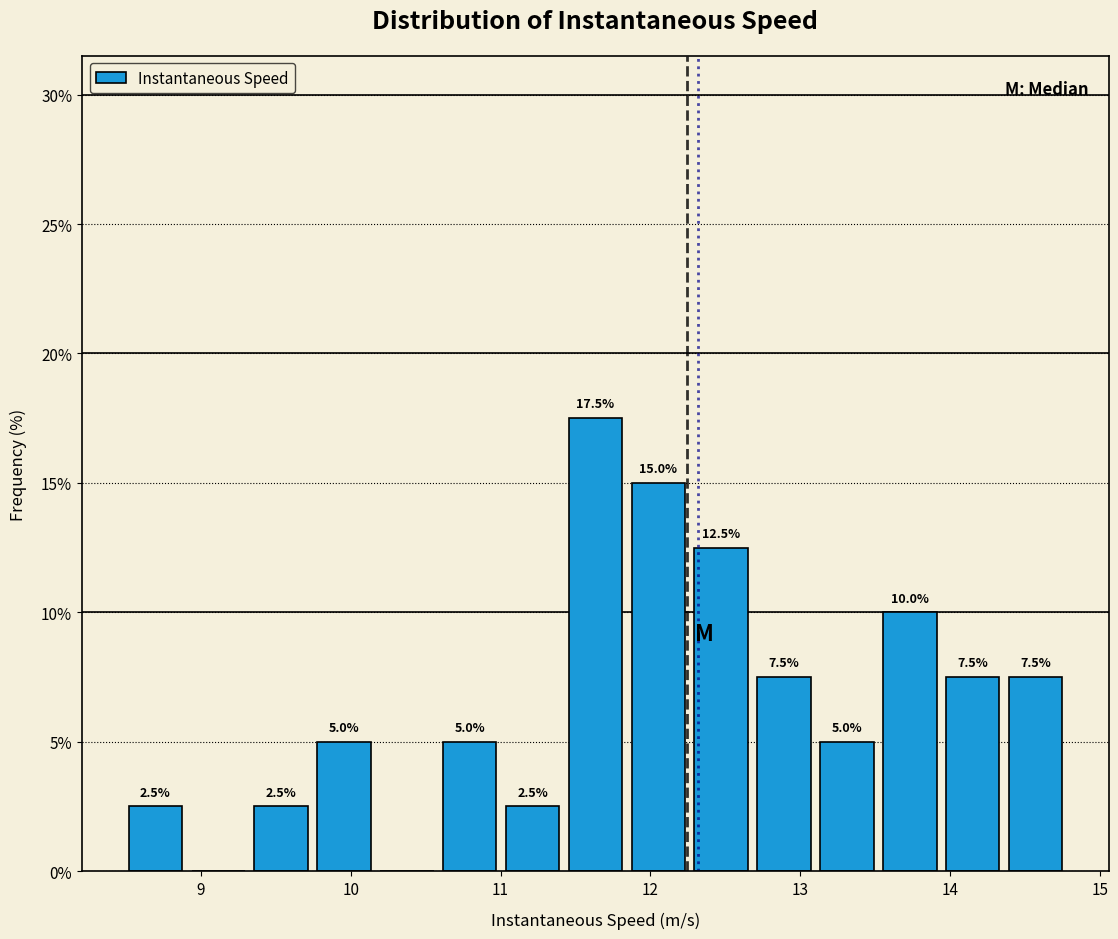

Which range on the x-axis has the tallest bar?

11.4 to 11.8